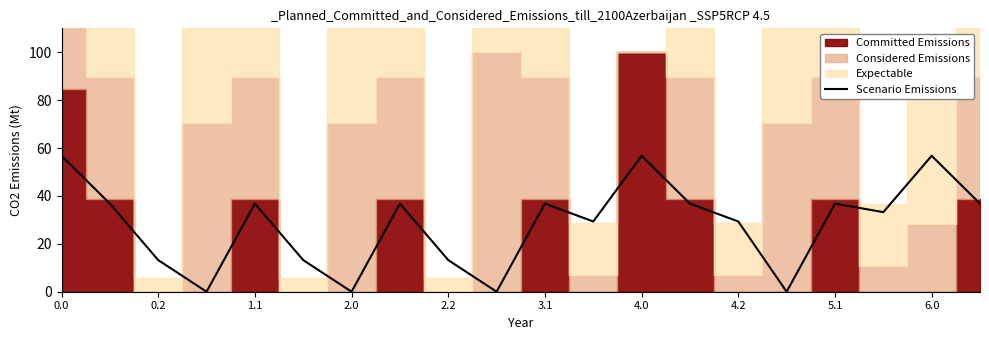

How many values are above zero?

16